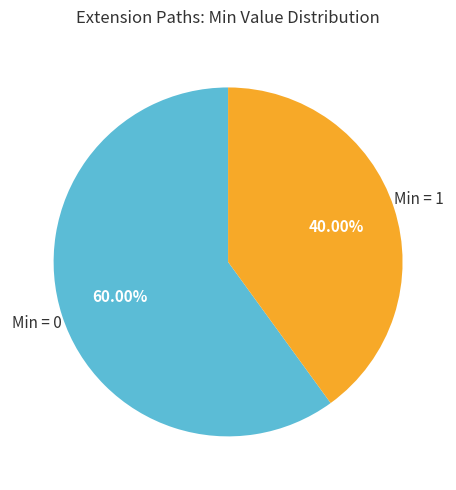

Is there any slice that represents more than half of the pie?

Yes